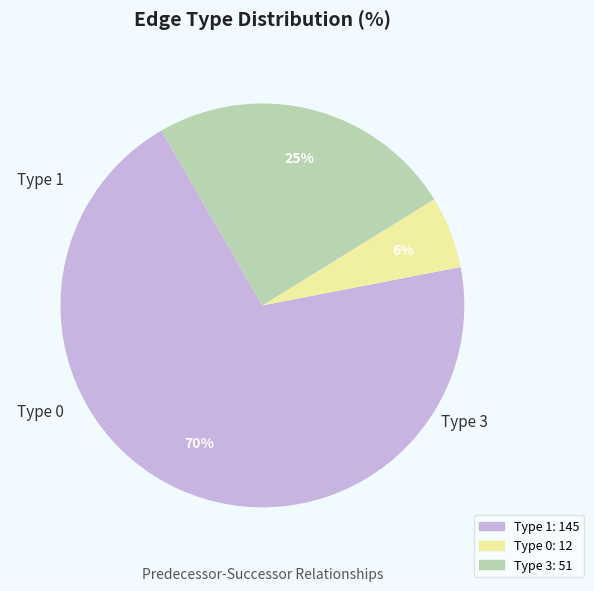

Is the sum of Type 1 and Type 0 greater than half?

Yes